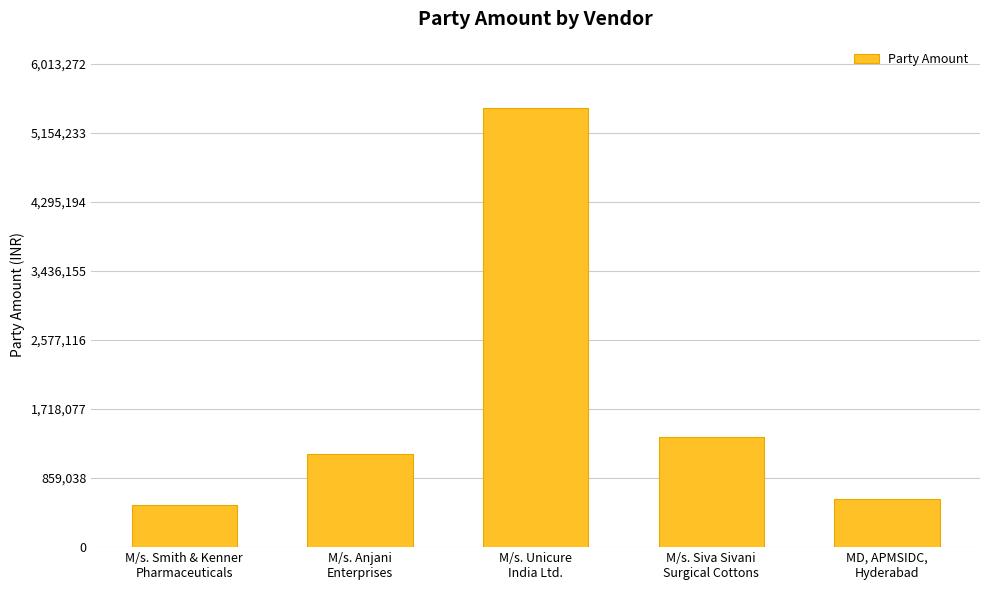

What is the label of the 2nd bar from the left?

M/s. Anjani
Enterprises